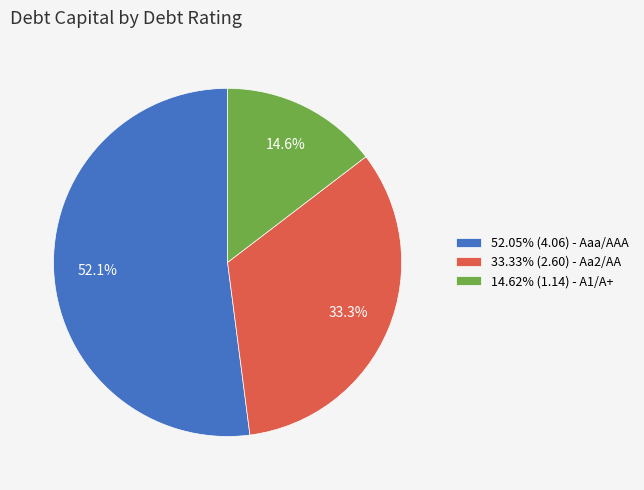

Is 14.62% (1.14) - A1/A+ the majority of the pie?

No